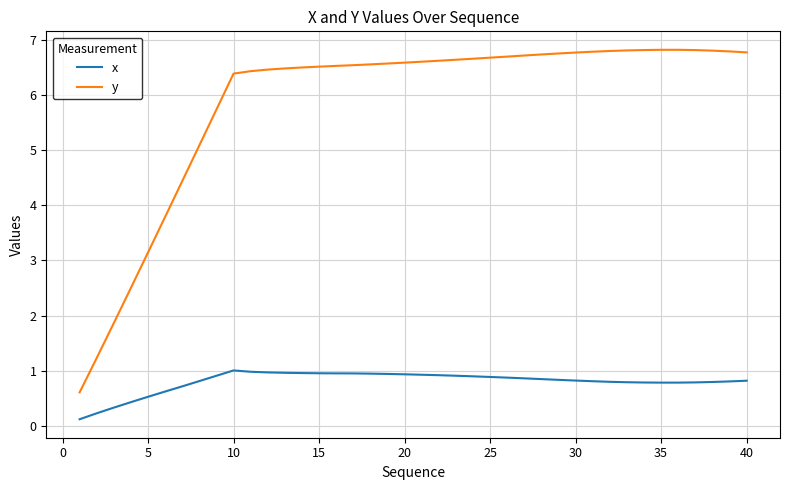

Which series has the largest total across all categories?

y